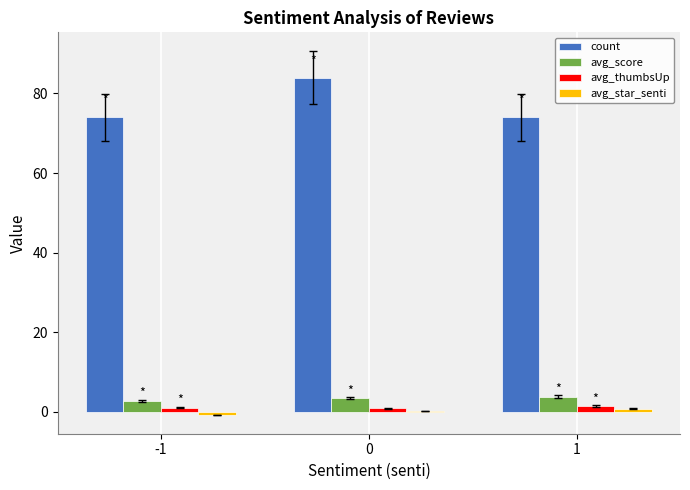

Count the number of data series in this chart.

4